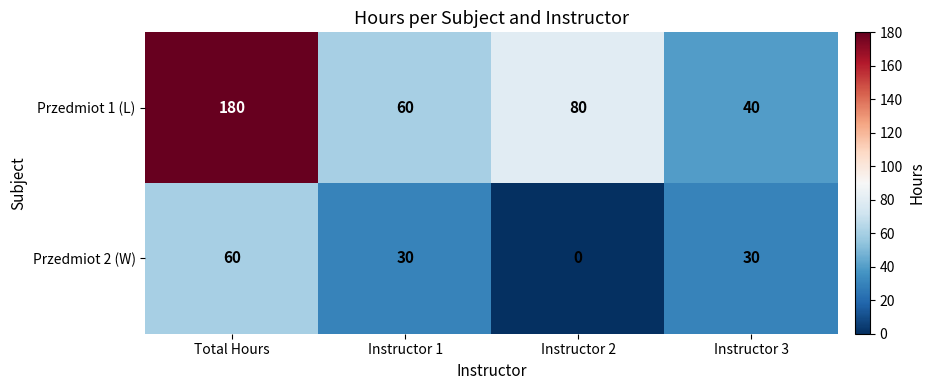

At how many categories does at least one series exceed 41?

3